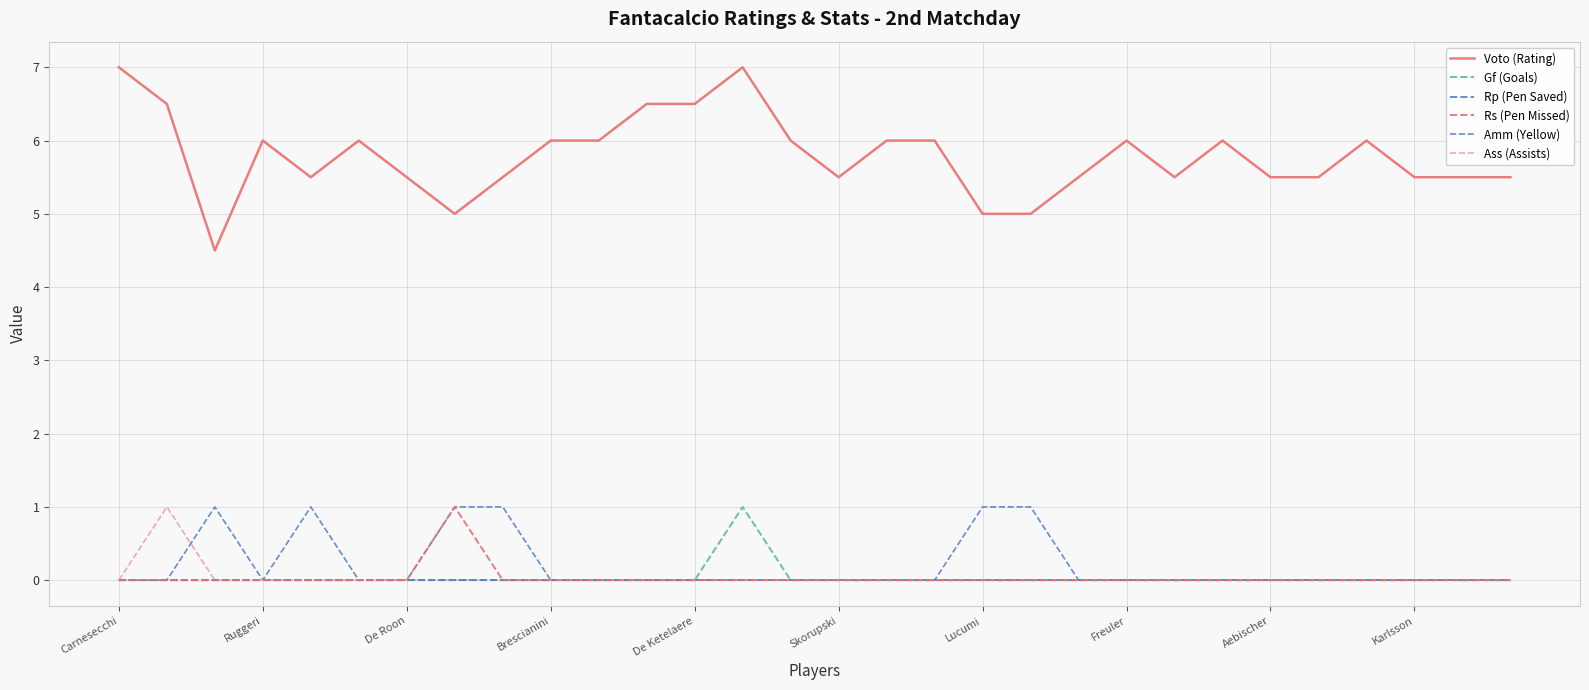

True or false: Rs (Pen Missed) and Amm (Yellow) cross at least once.

False